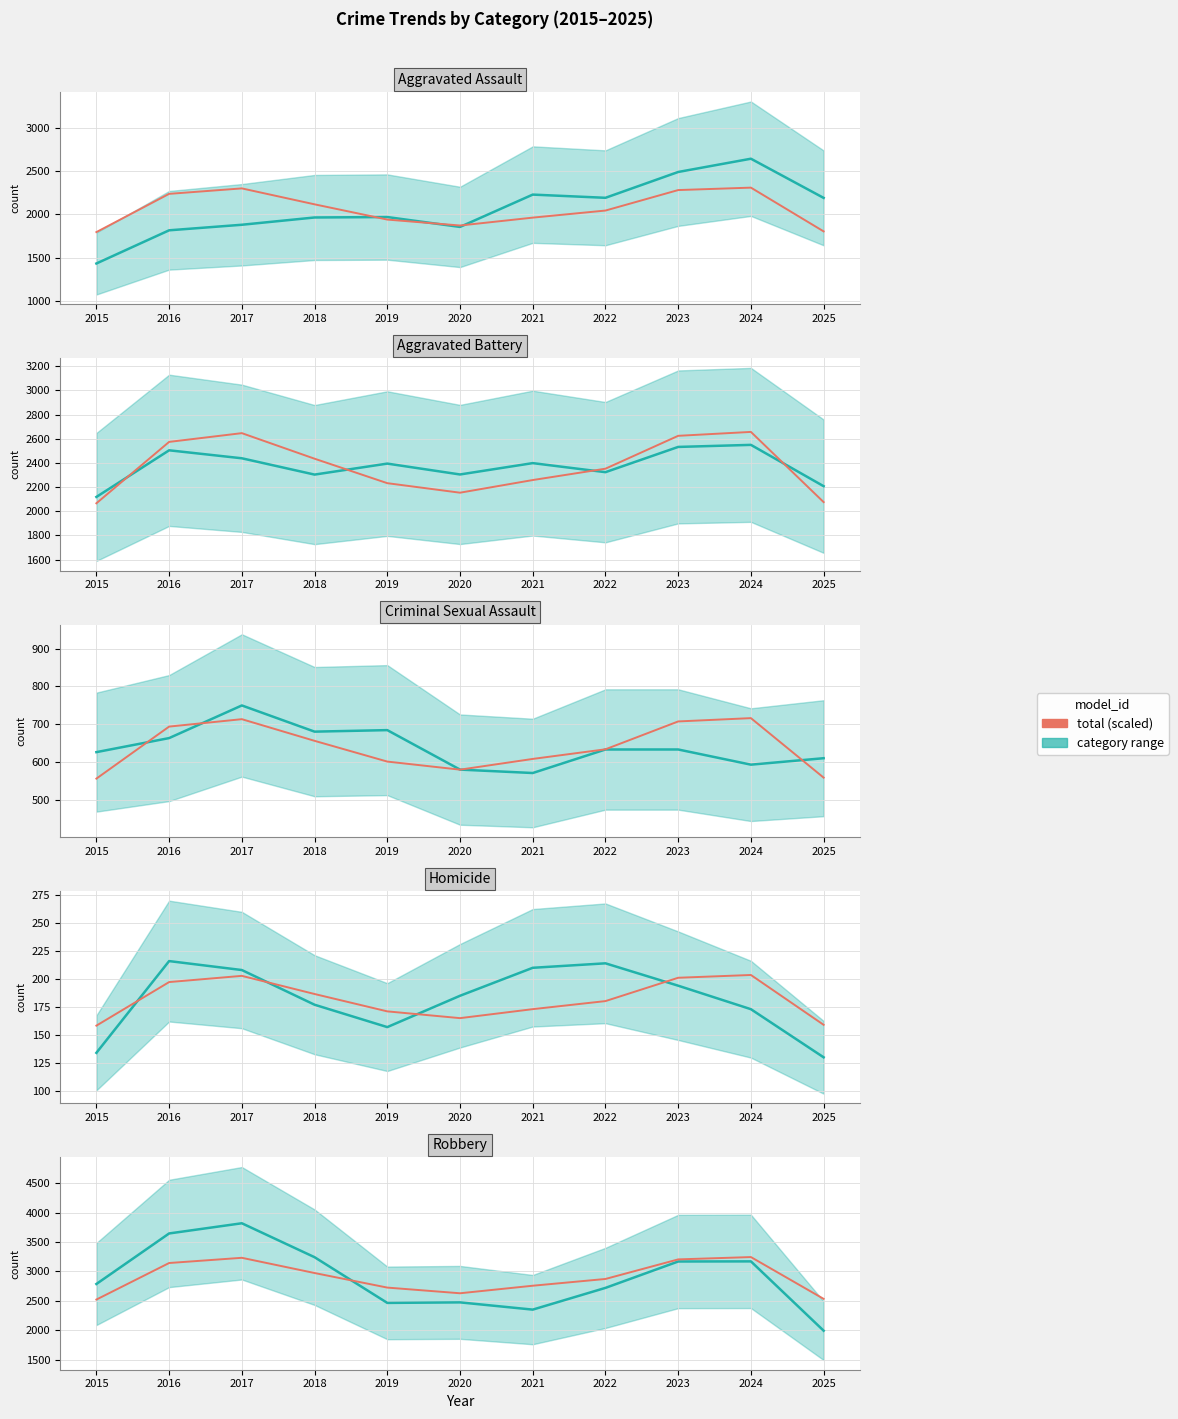

What is the value of the Total (scaled) point at the 1st from the left?

2522.7